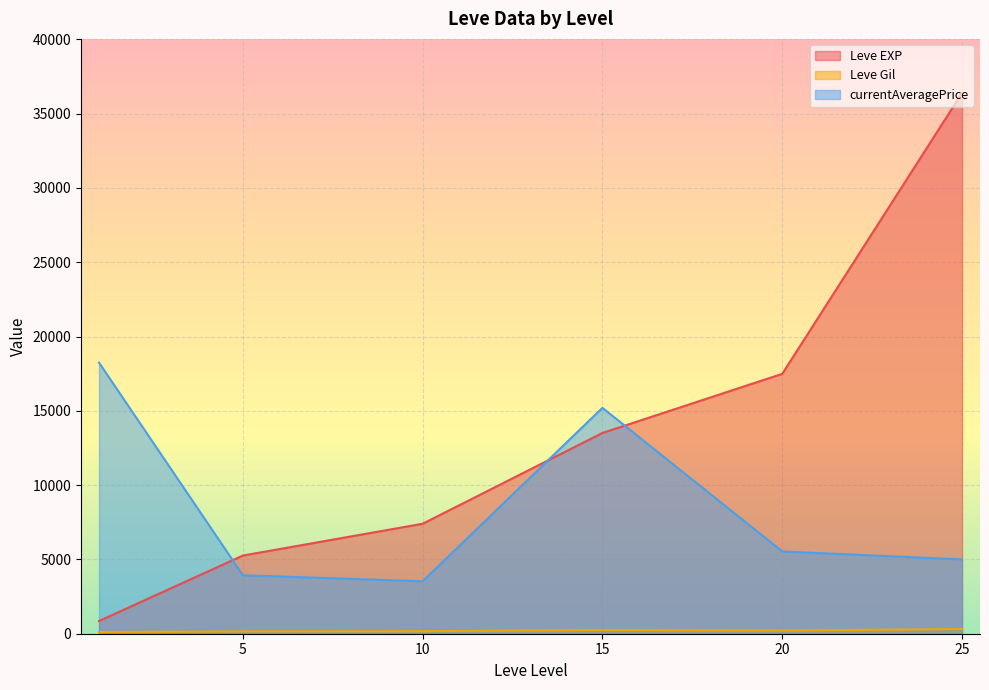

The value of currentAveragePrice at 10 is 3529.2. True or false?

True